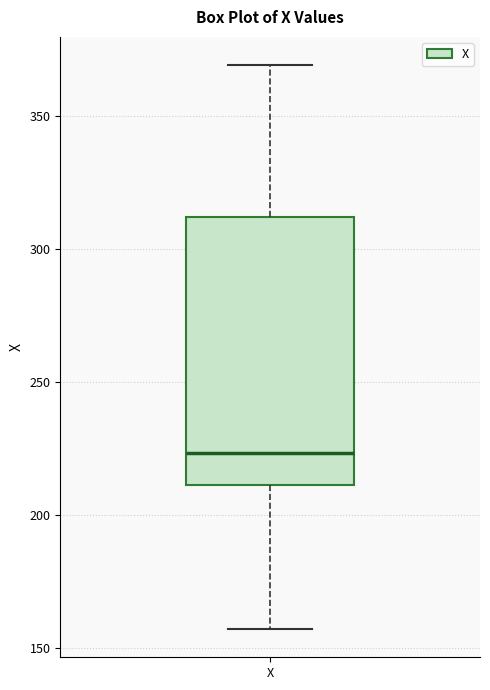

Transcribe this box plot: give where the median line is, the range the box spans, and where the two whiskers end, as read against the y-axis. The values are not printed on the chart, so give them approximately, as read against the axis.

median 225, box 210 to 310, whiskers 155 to 370